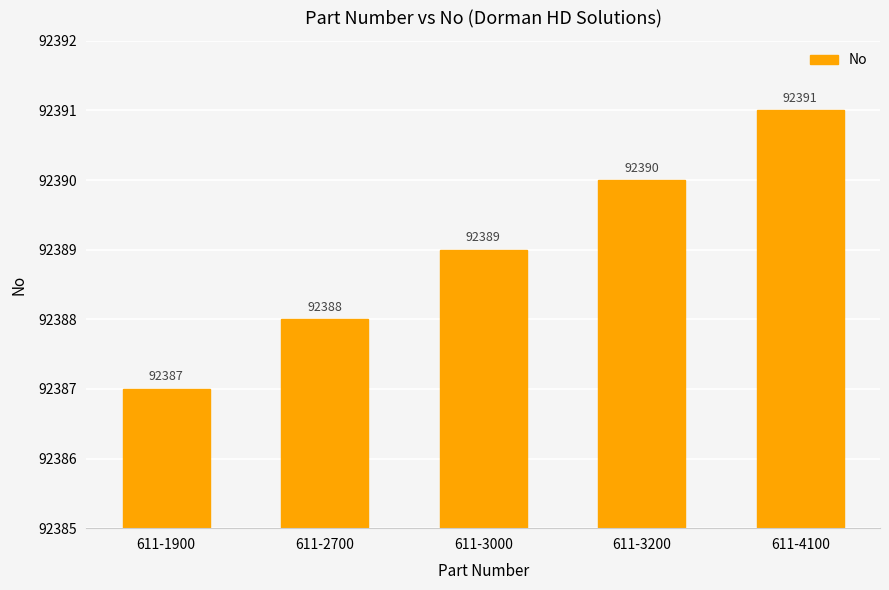

At which label is the value closest to 92389?

611-3000